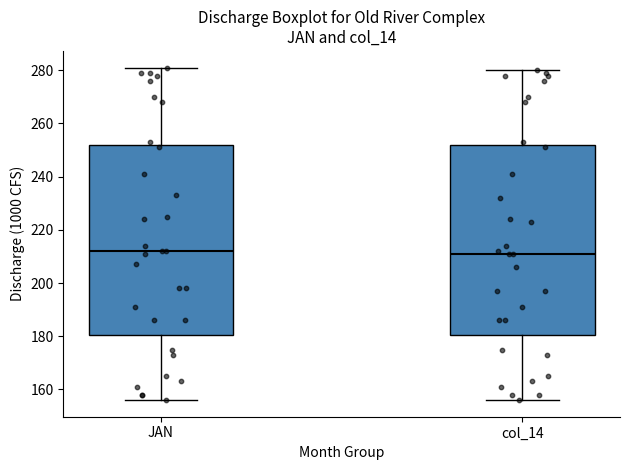

Reading left to right, transcribe this box plot: for each box, give where its median line is, the range the box spans, and where its two whiskers end, as read against the y-axis. The values are not printed on the chart, so give them approximately, as read against the axis.

JAN: median 212, box 180 to 252, whiskers 156 to 282
col_14: median 212, box 180 to 252, whiskers 156 to 280